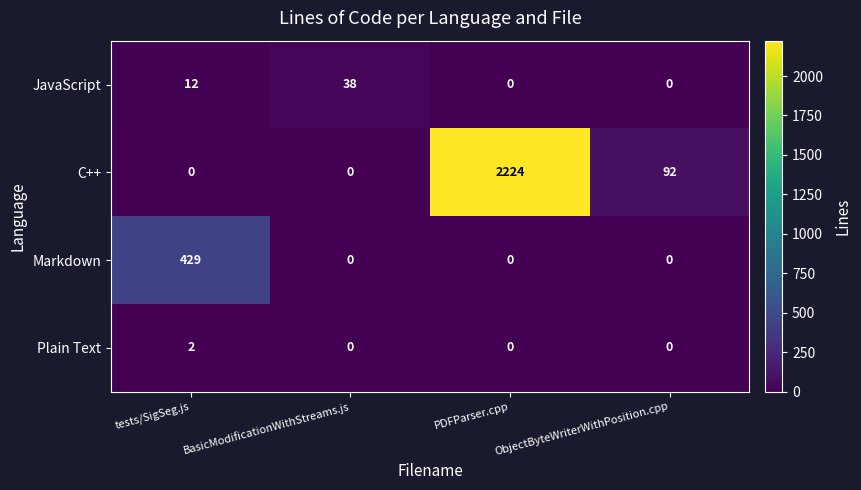

Is it true that Markdown equals 182 at tests/SigSeg.js?

False